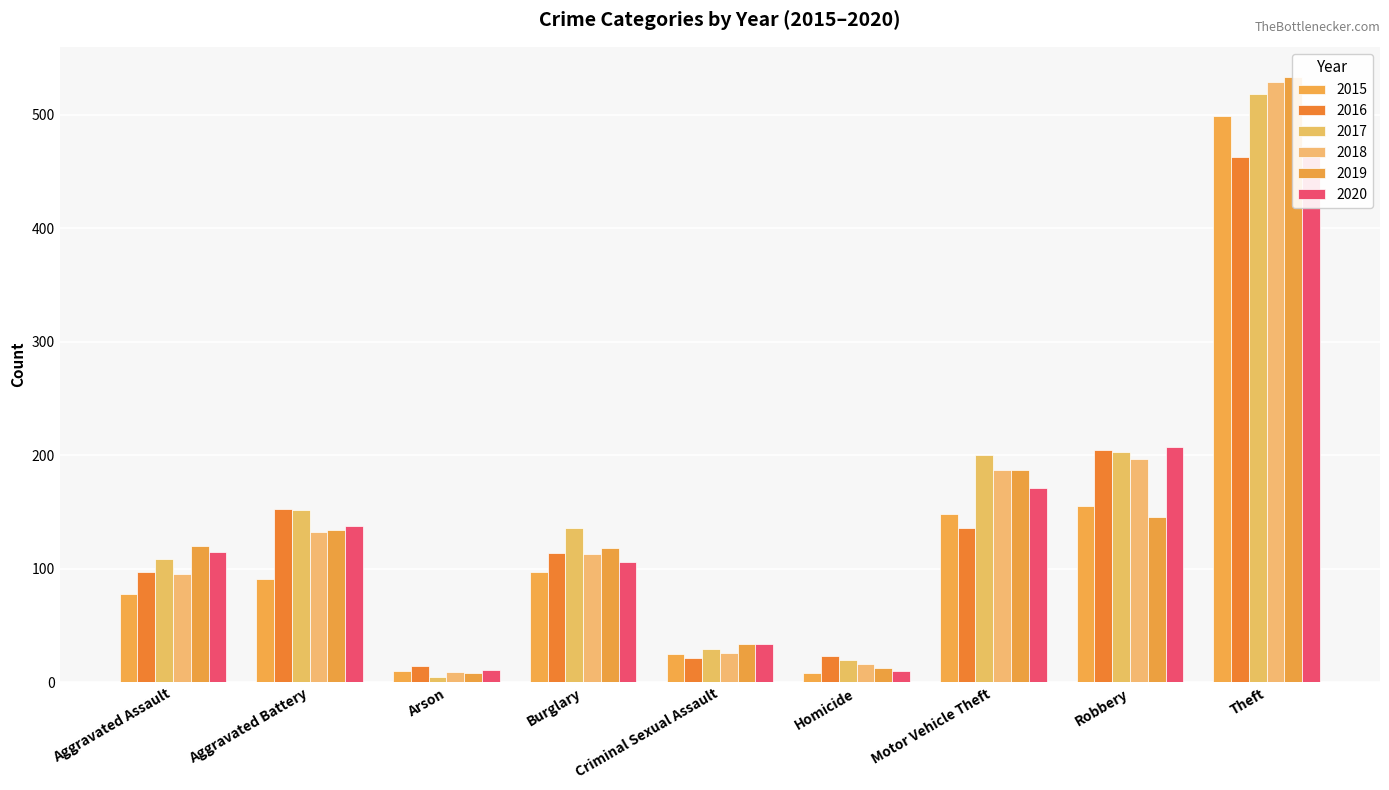

What is the total value across all series at Criminal Sexual Assault?

169